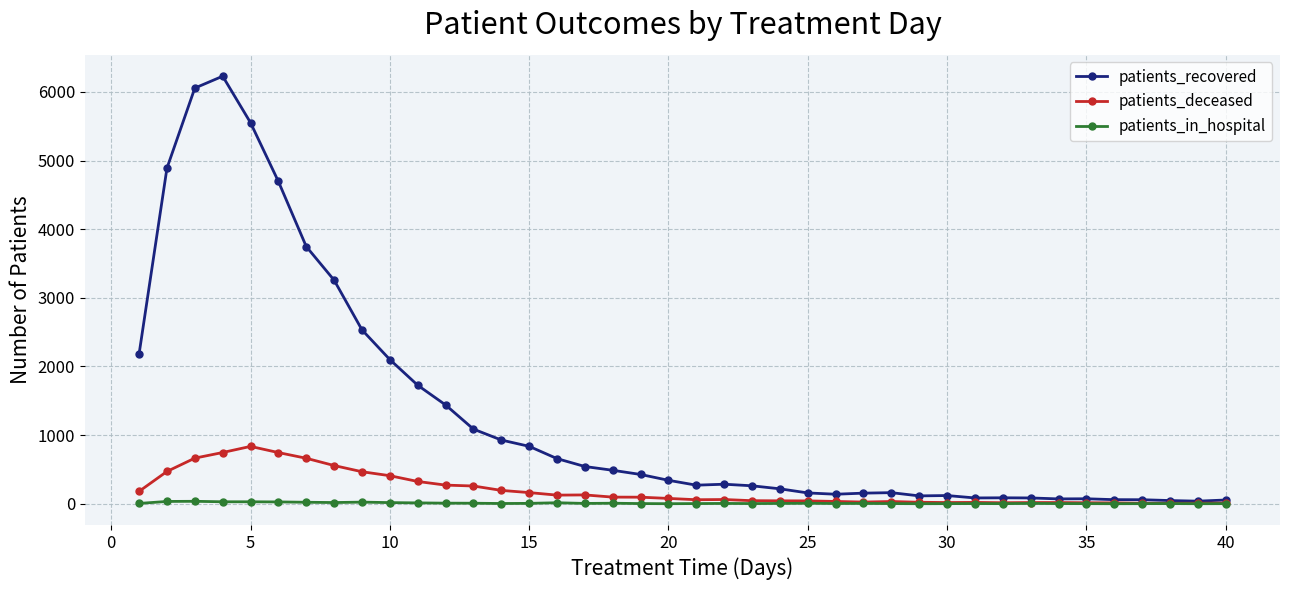

Which series has the largest range (max minus min)?

patients_recovered